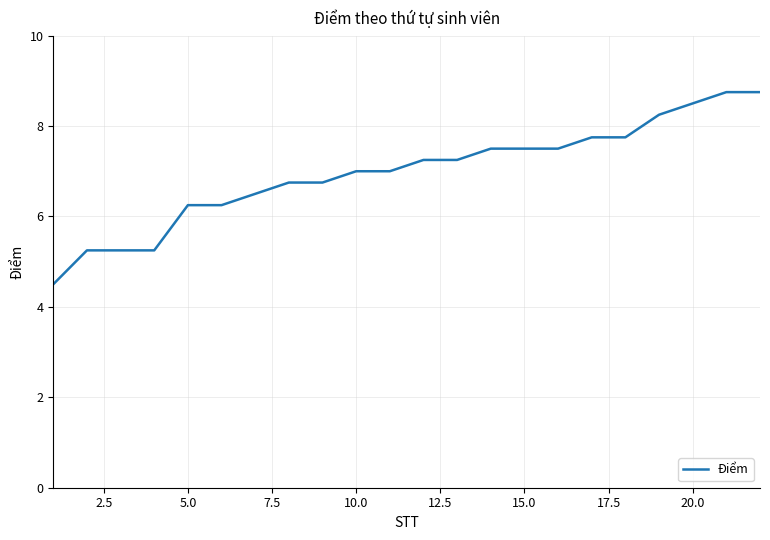

What is the smallest value displayed?

4.5